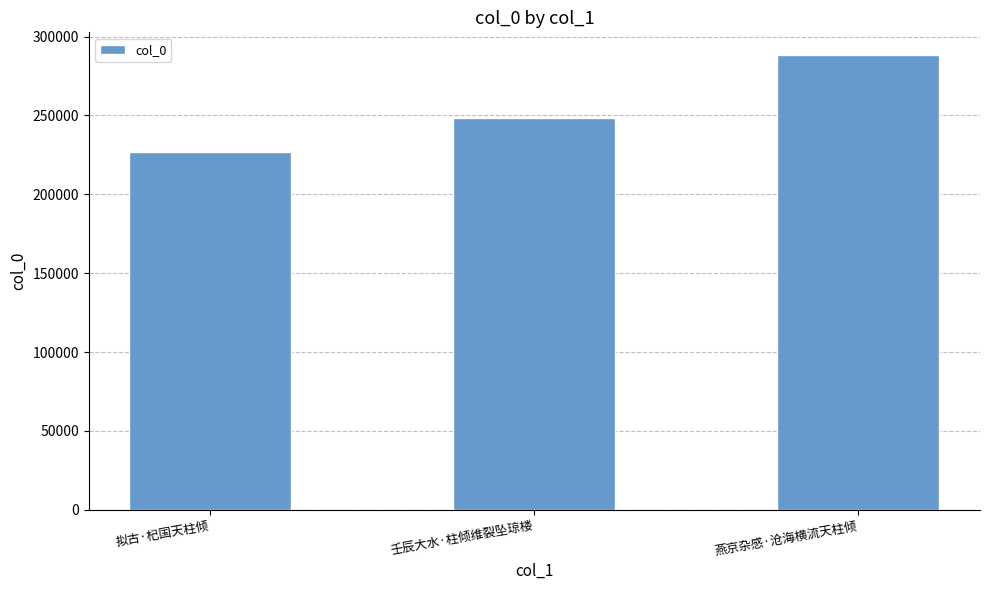

Rank the categories by value from highest to lowest.

燕京杂感·沧海横流天柱倾, 壬辰大水·柱倾维裂坠琼楼, 拟古·杞国天柱倾